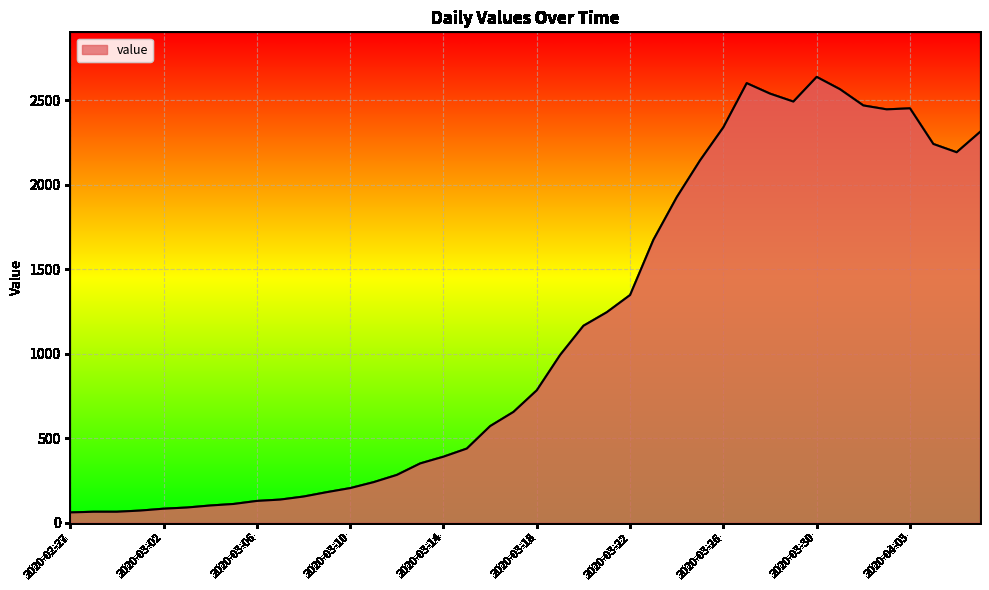

What is the maximum value shown in the chart?

2639